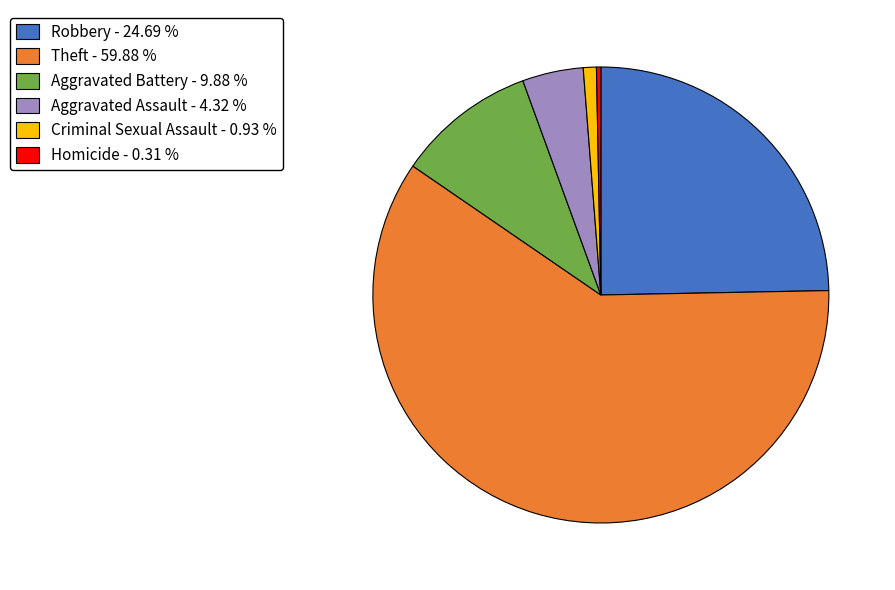

Which category accounts for the majority?

Theft - 59.88 %